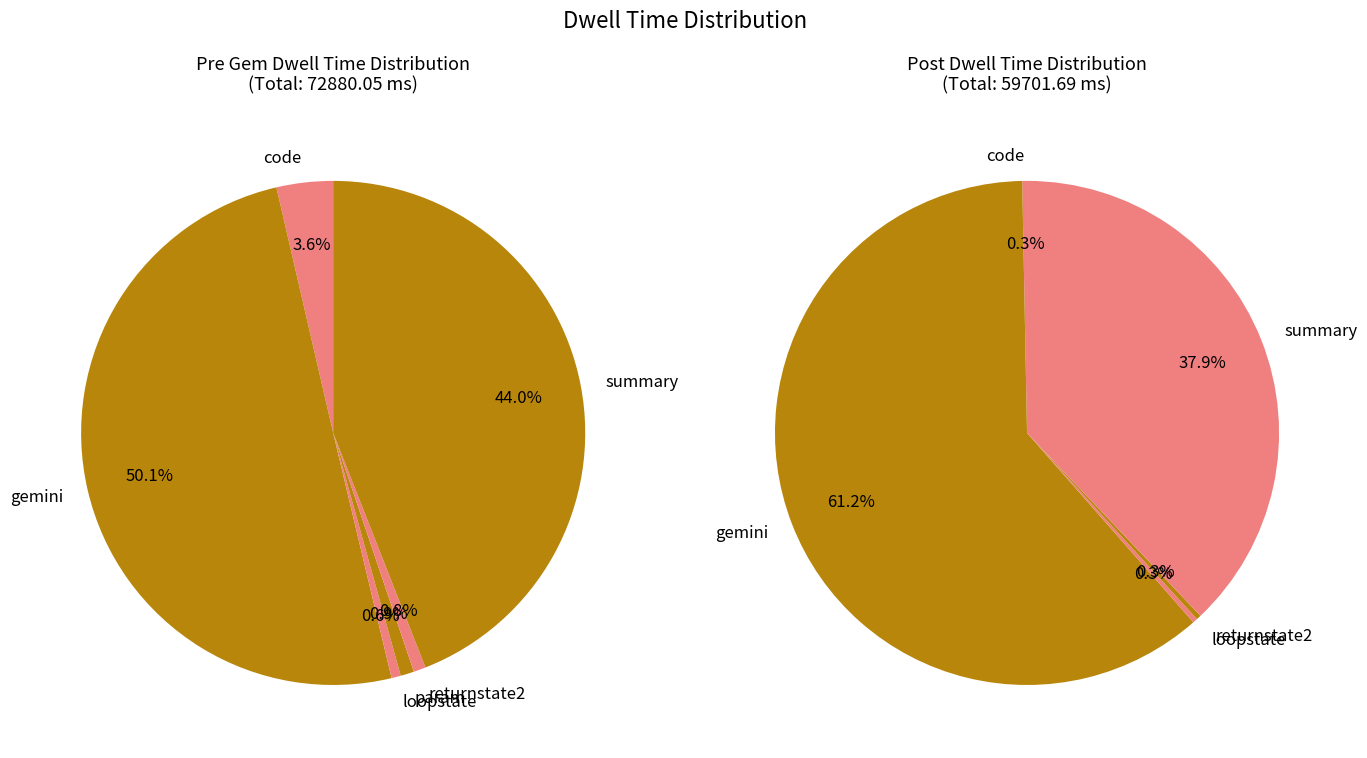

Which has a higher value, summary or code?

summary